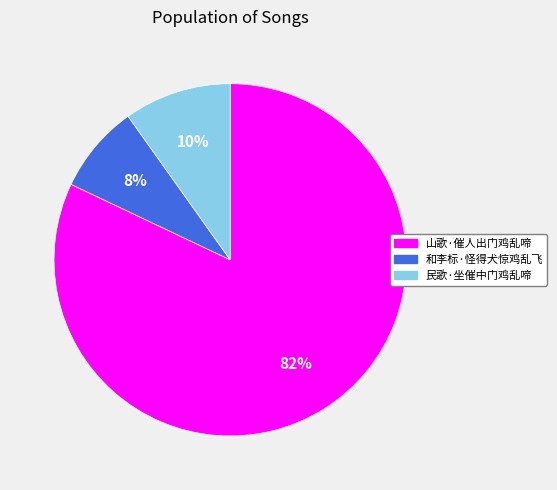

Rank the categories by value from lowest to highest.

和李标·怪得犬惊鸡乱飞, 民歌·坐催中门鸡乱啼, 山歌·催人出门鸡乱啼